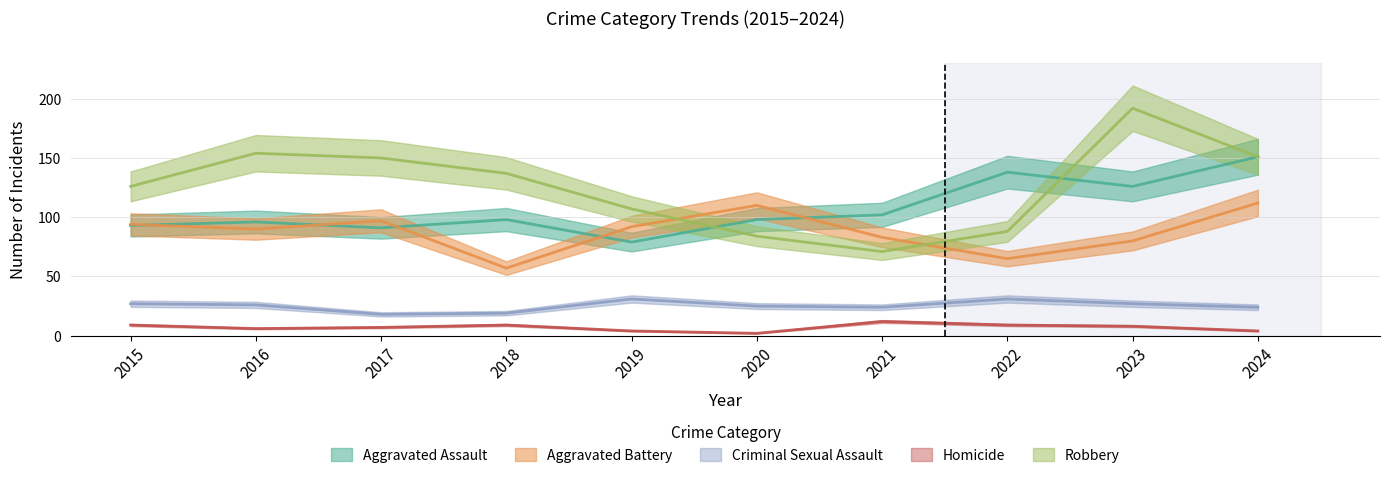

Where is the first local maximum for Criminal Sexual Assault?

2019